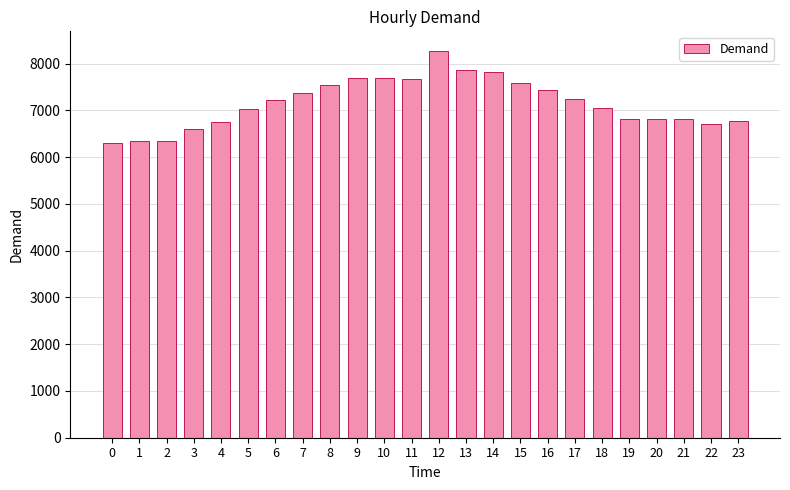

What is the change in value from 11 to 13?

+195